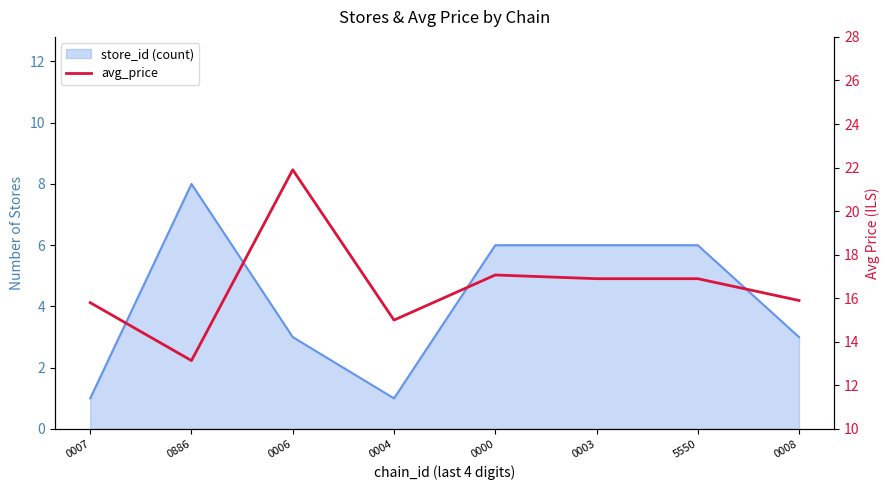

What is the average value?

16.6